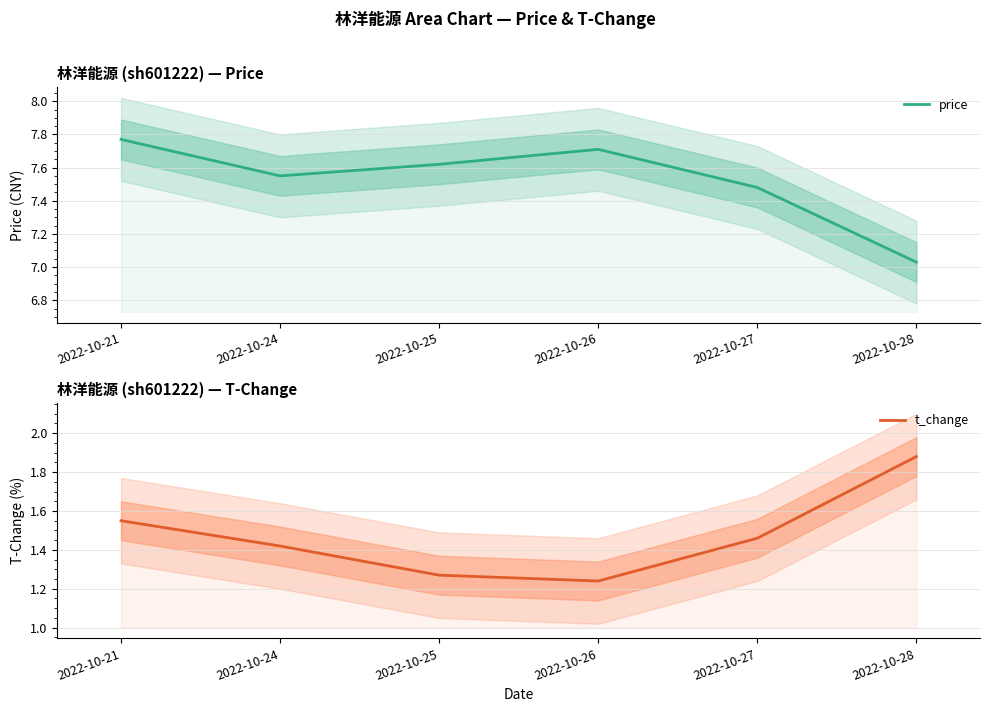

What is the value of the t_change point at the 1st from the left?

1.6